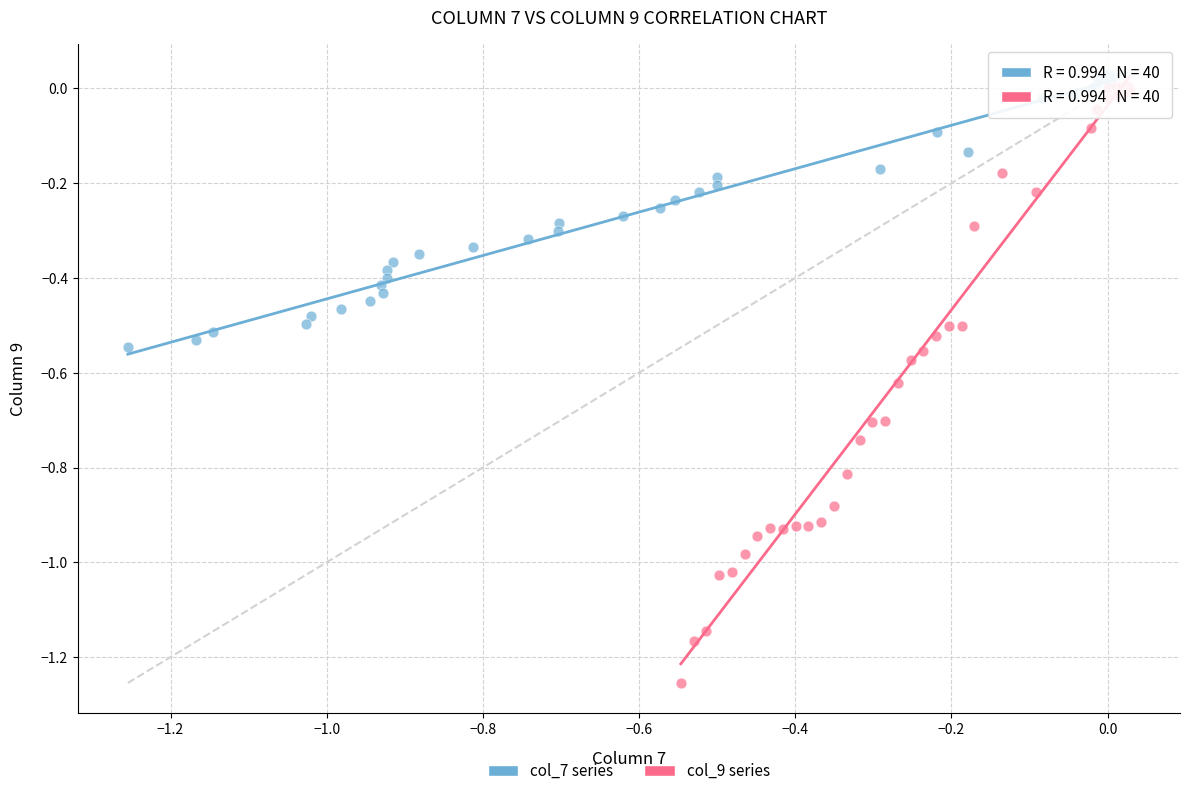

Which series reaches the maximum Y coordinate?

col_7 series